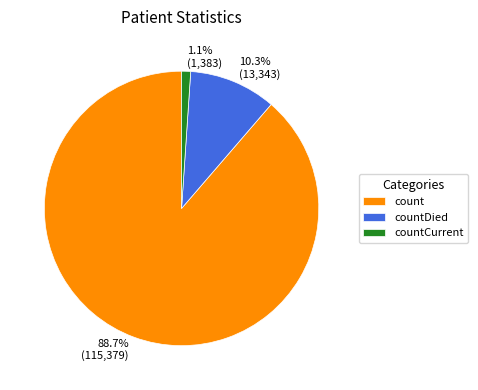

The count slice represents 81% of the pie. True or false?

False